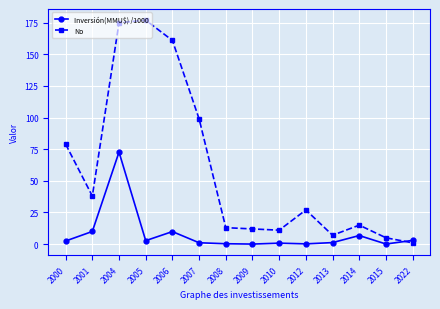

How many intersections are there between Inversión(MMU$) /1000 and No?

1